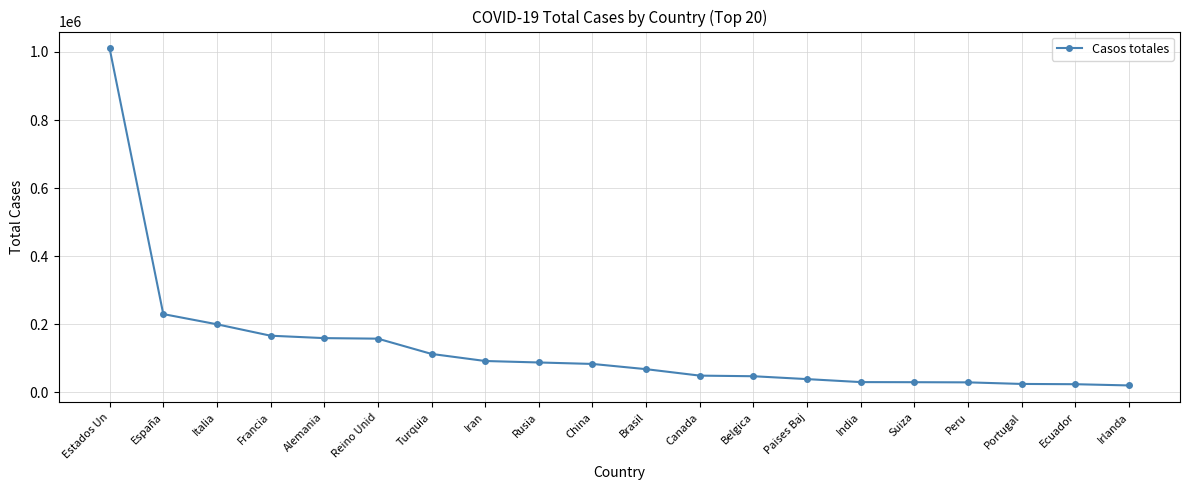

True or false: the data shows 82869 at Italia.

False